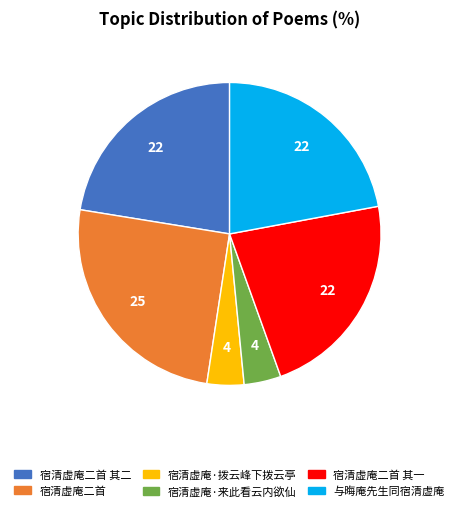

Is there any slice that represents more than half of the pie?

No